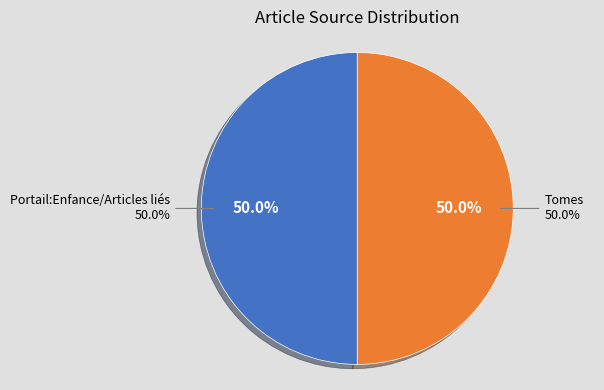

Is it true that Tomes is 99% of the pie?

False